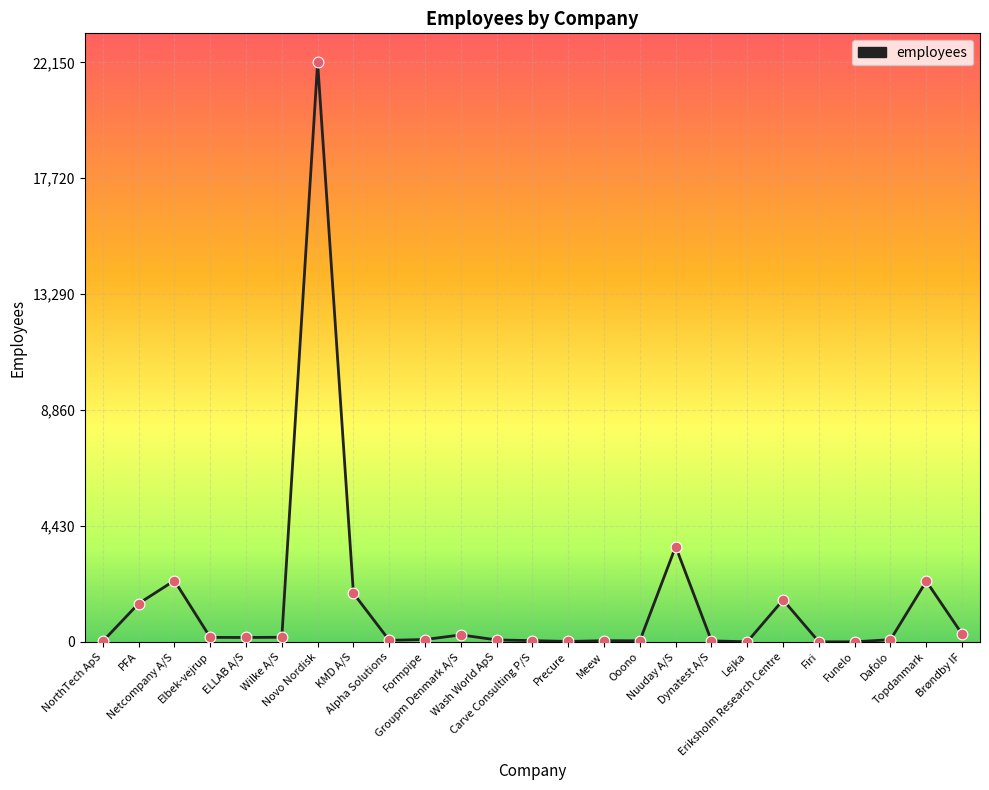

What is the change in value from Ooono to Firi?

-39